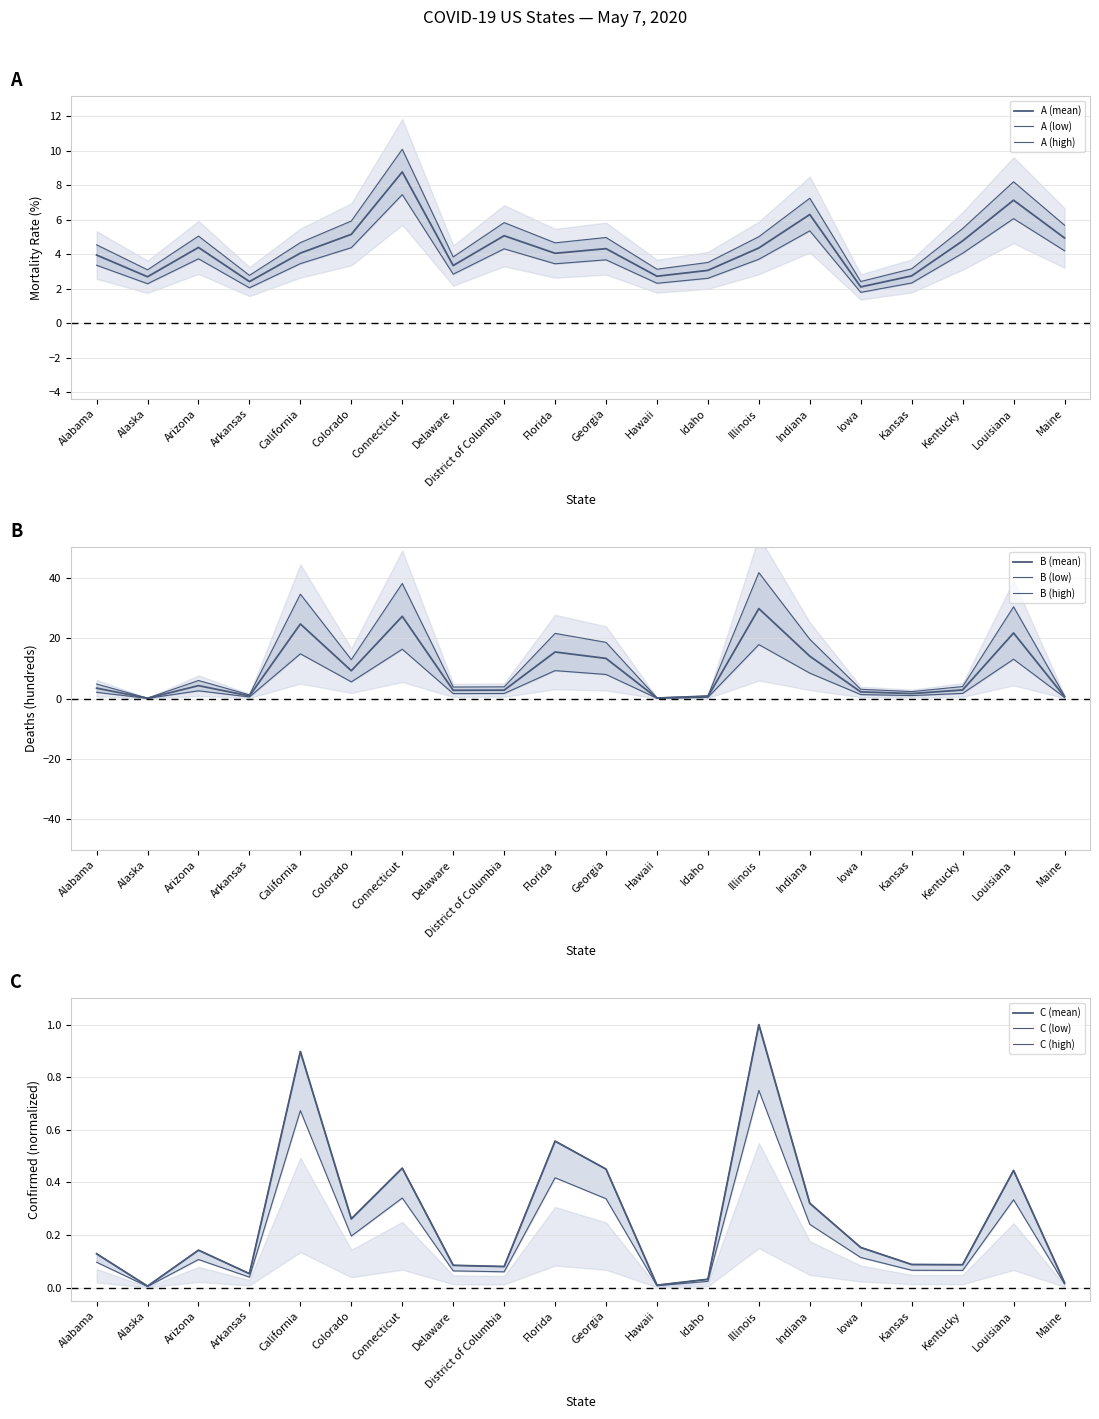

Which series has the largest range (max minus min)?

Deaths